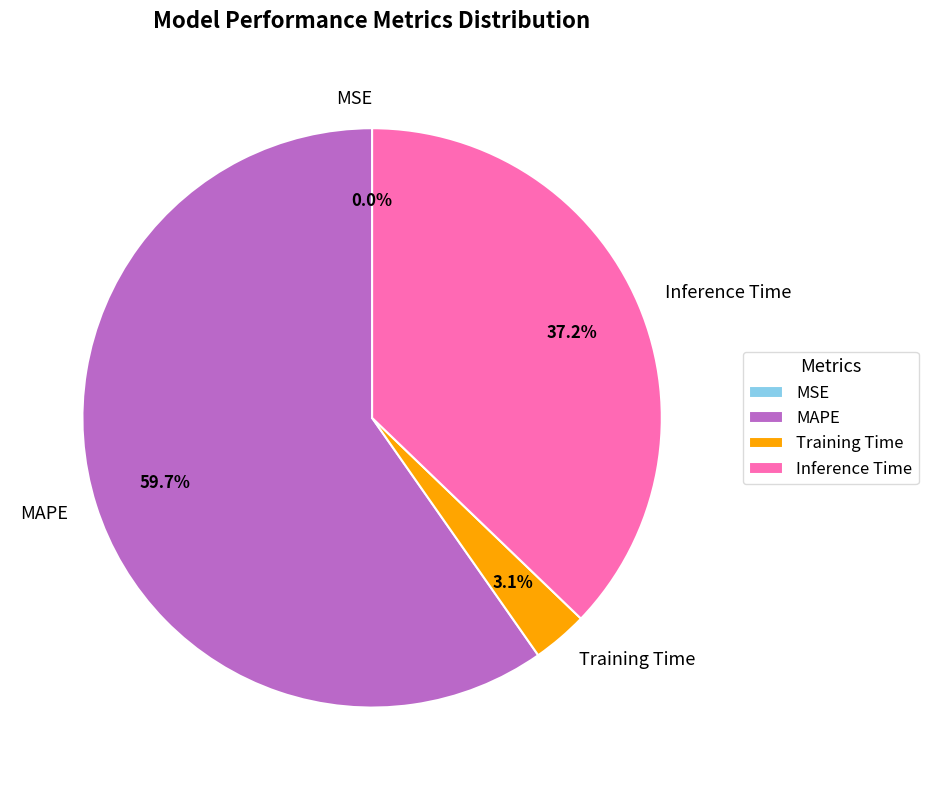

What is the ratio of the value at Training Time to the value at MAPE?

0.1